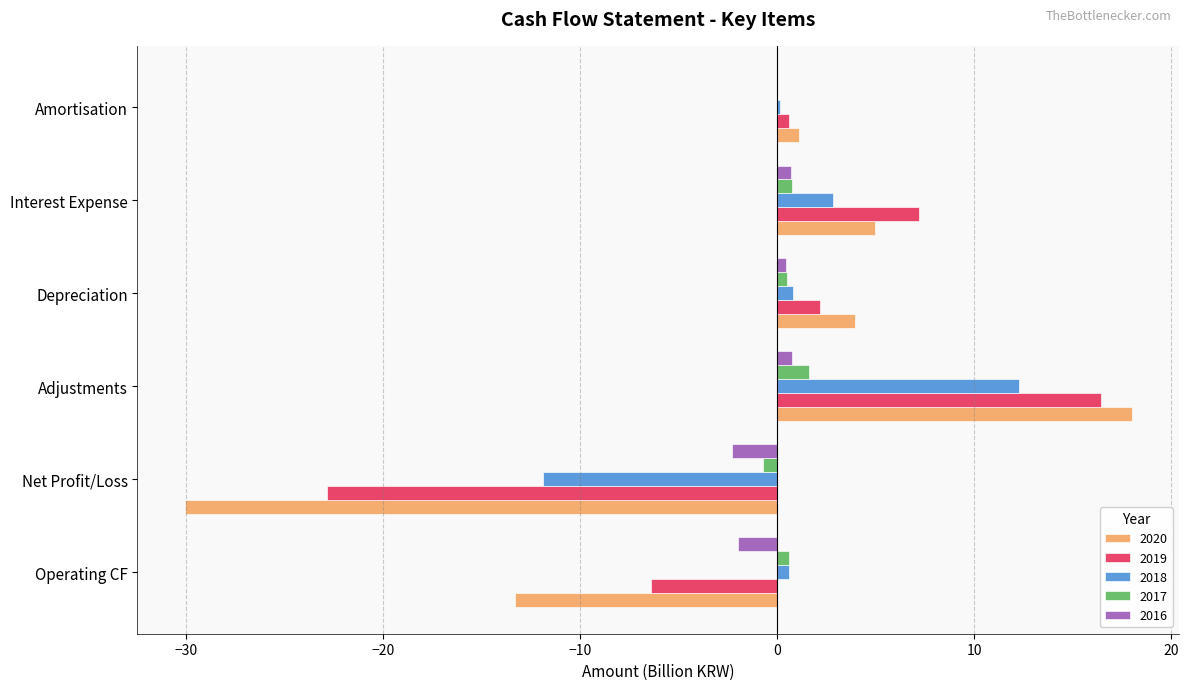

Read the 2017 value at Operating CF.

0.6